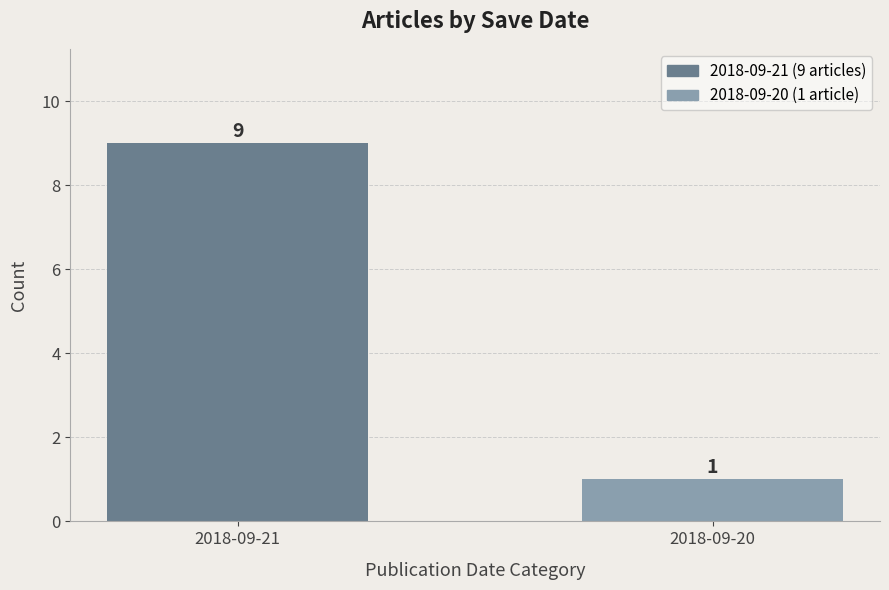

What is the approximate value at 2018-09-21?

9